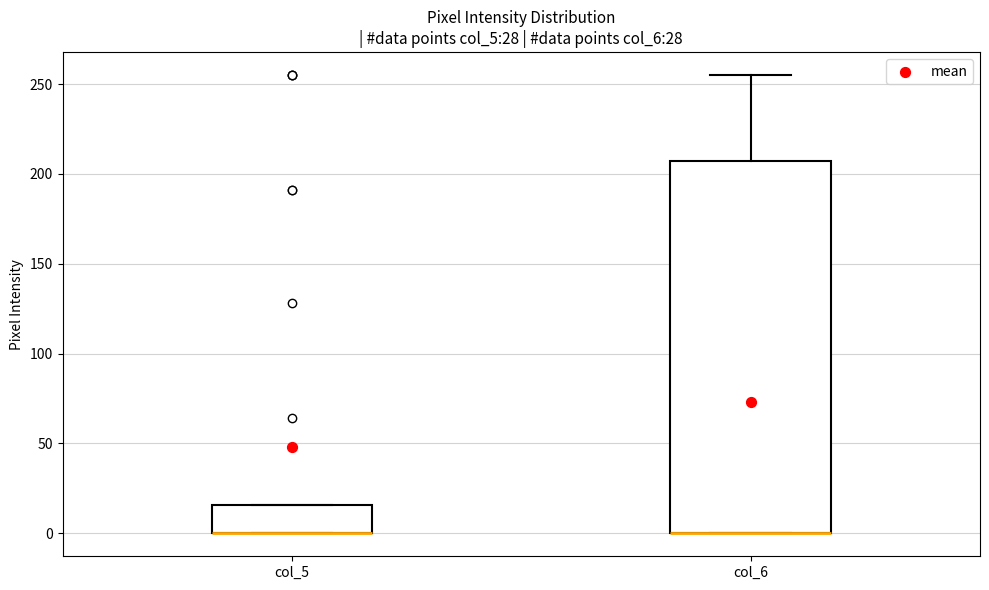

Reading left to right, read every box against the y-axis: the position of its median line, the range the box covers, and the ends of its whiskers. The values are not printed on the chart, so give them approximately, as read against the axis.

col_5: median 0 (drawn on the box's lower edge), box 0 to 15, whiskers 0 to 15
col_6: median 0 (drawn on the box's lower edge), box 0 to 205, whiskers 0 to 255